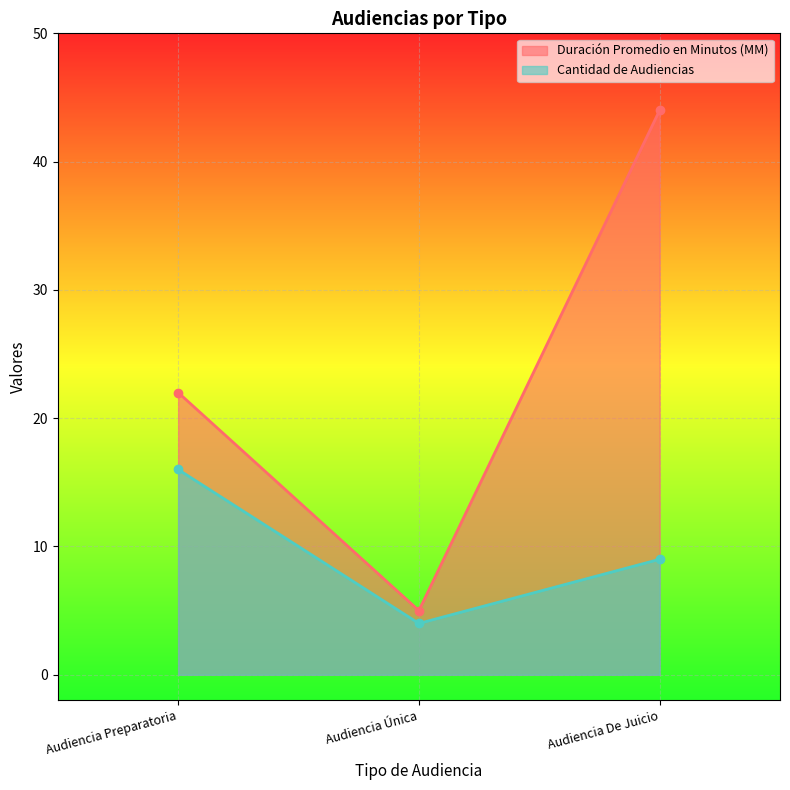

Where is Cantidad de Audiencias nearest to the value 10?

Audiencia De Juicio